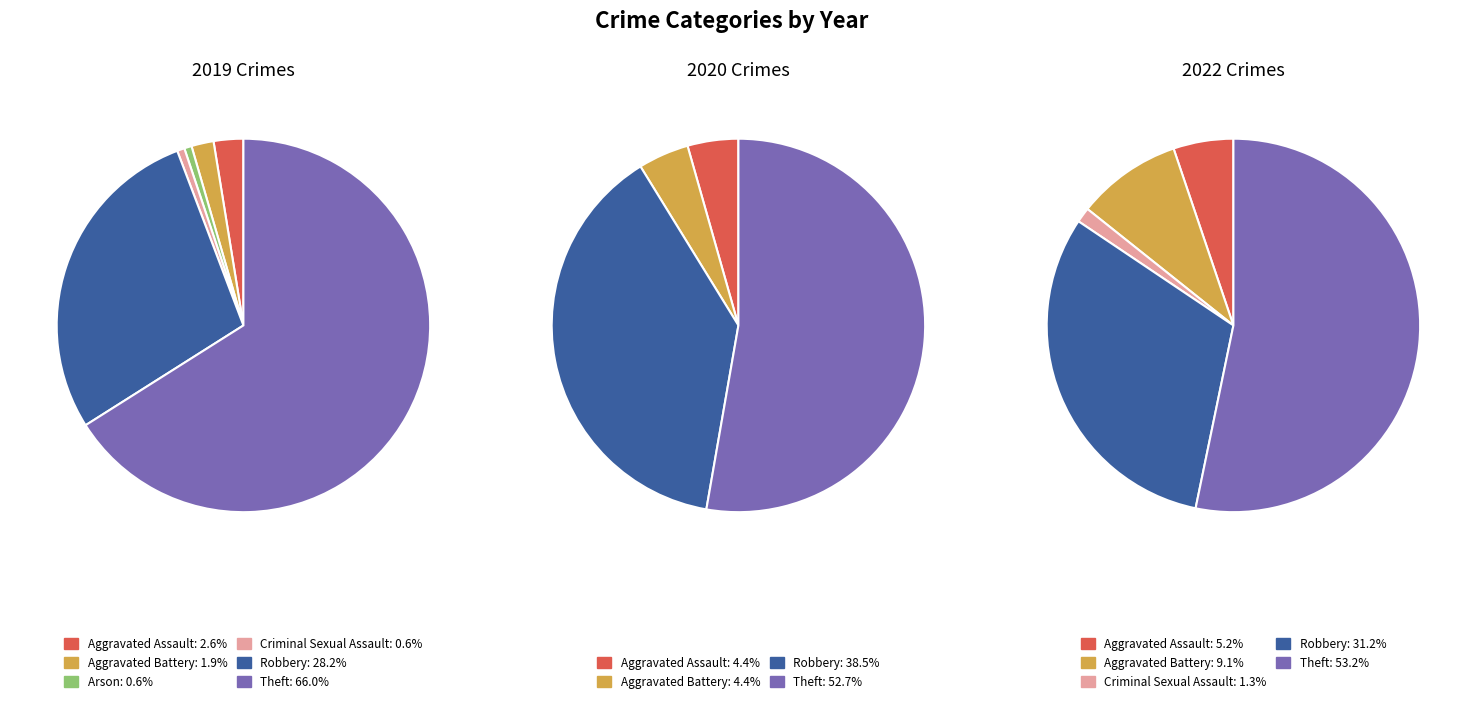

The 3 slice represents 1% of the pie. True or false?

False